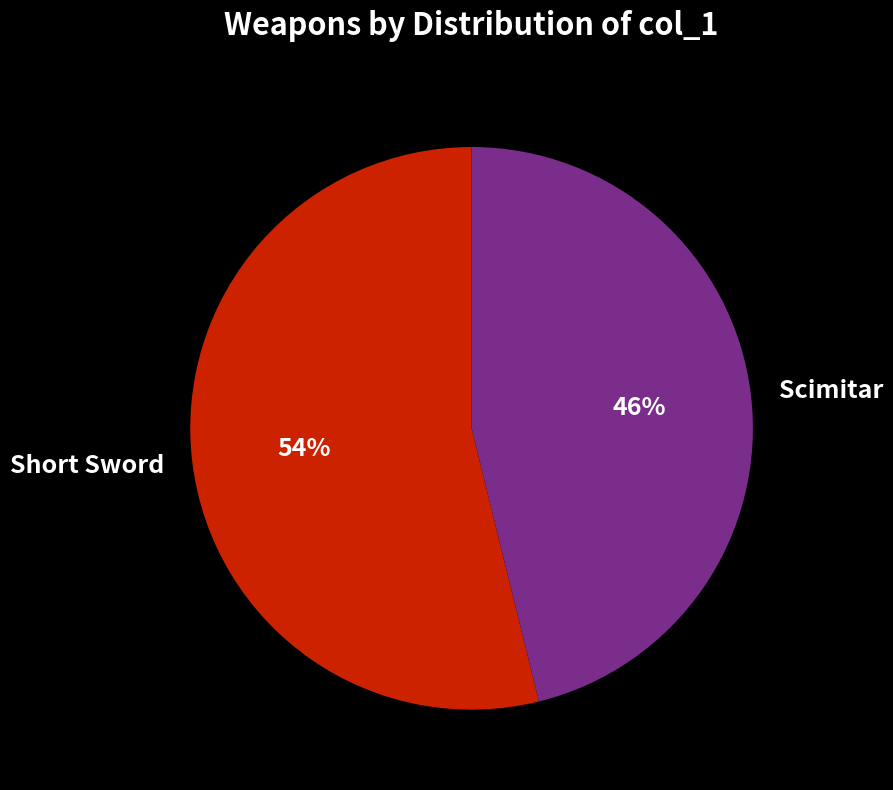

Do Scimitar and Short Sword together represent more than half of the pie?

Yes